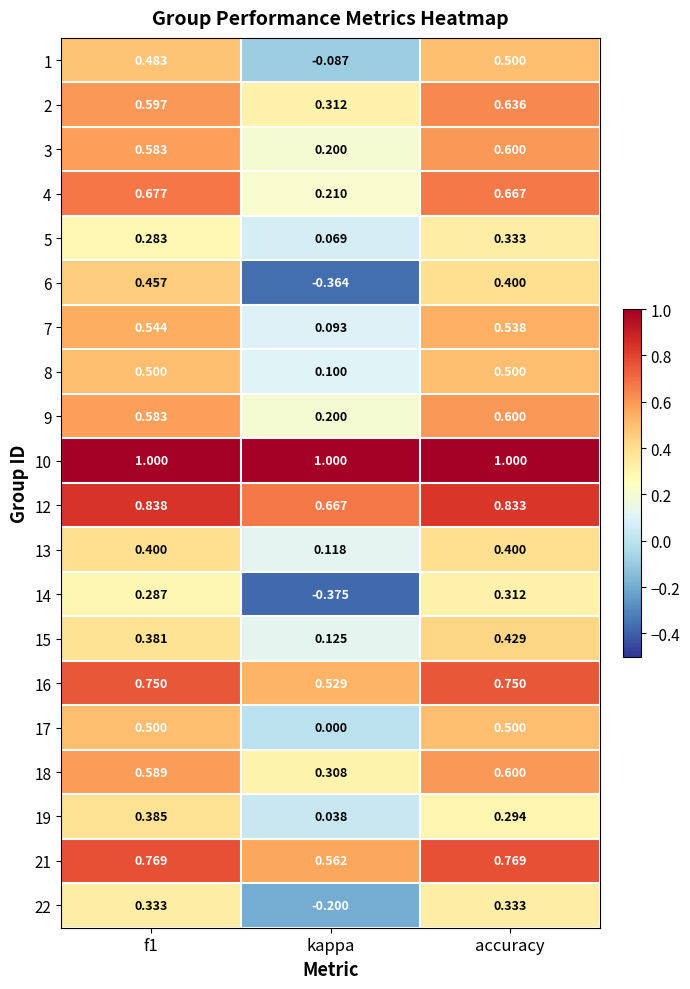

At which category is the sum across all series the highest?

accuracy